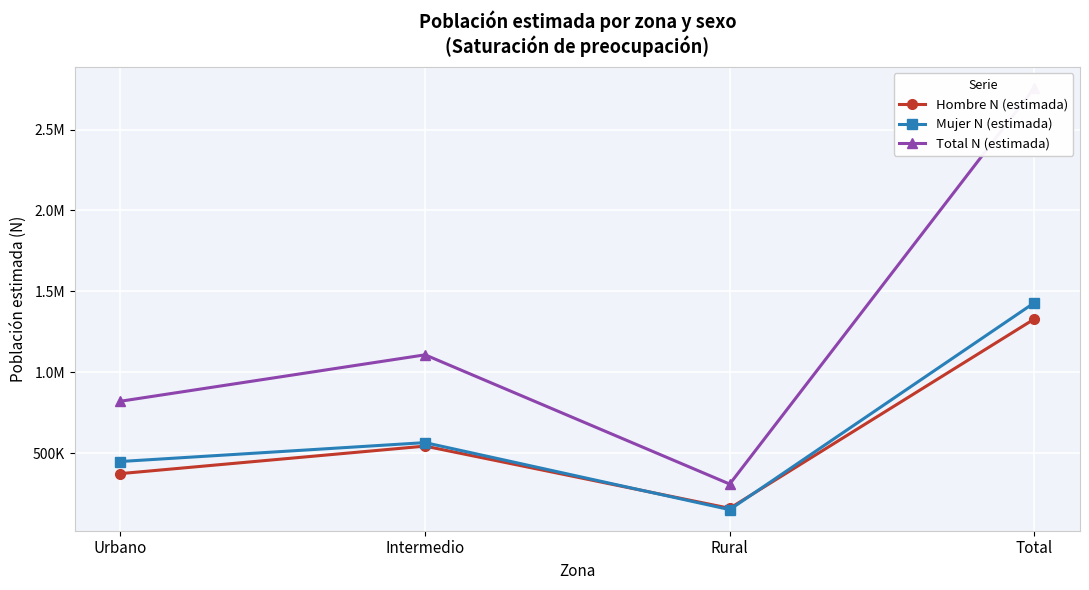

What is the difference between the second highest and second lowest values in the Total N (estimada) series?

287004